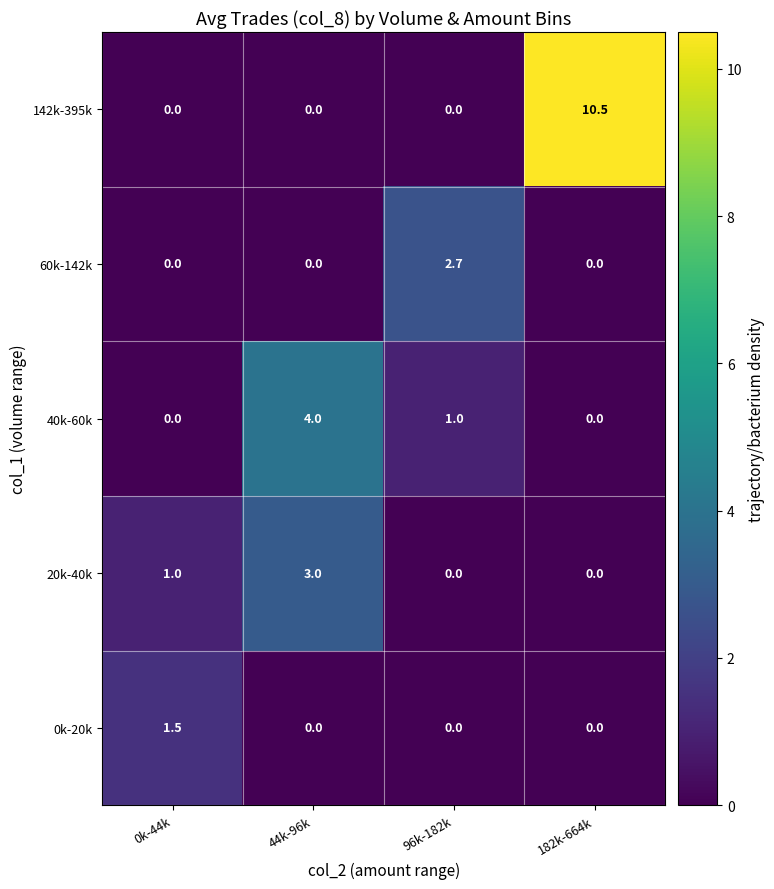

What is the average value of the 0k-20k series?

0.4